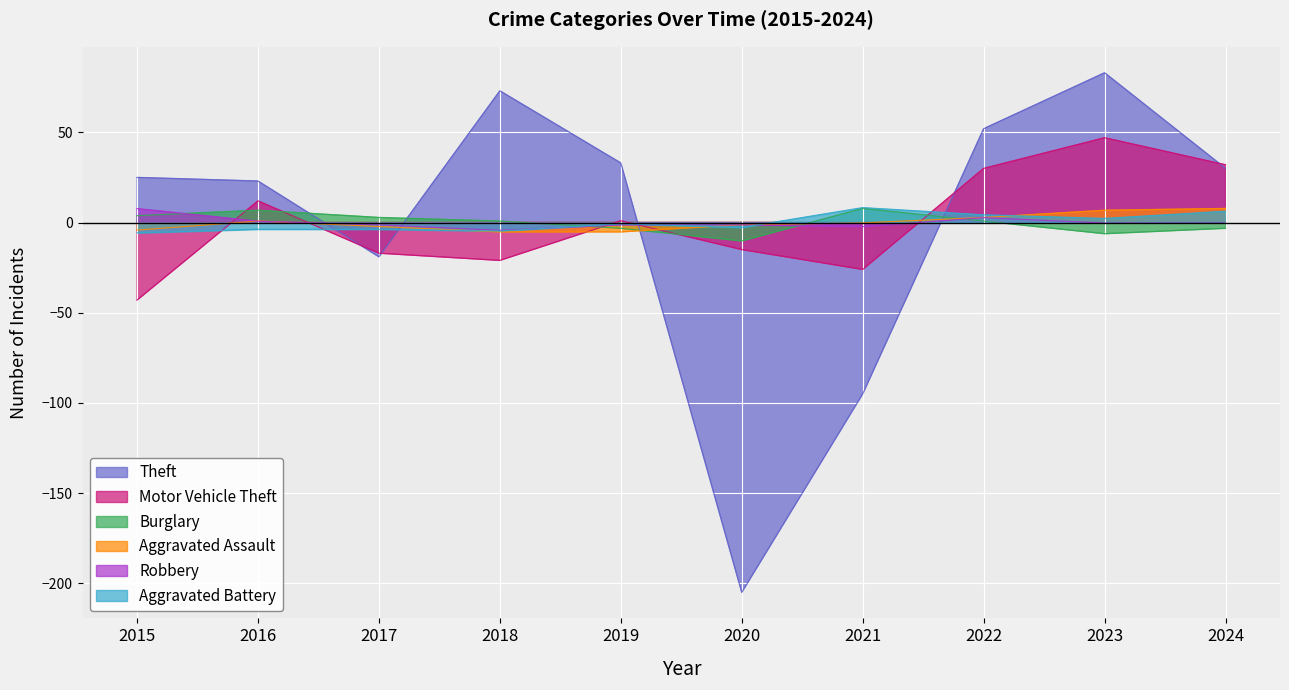

What is the difference between the maximum and minimum values in the Aggravated Battery series?

14.0